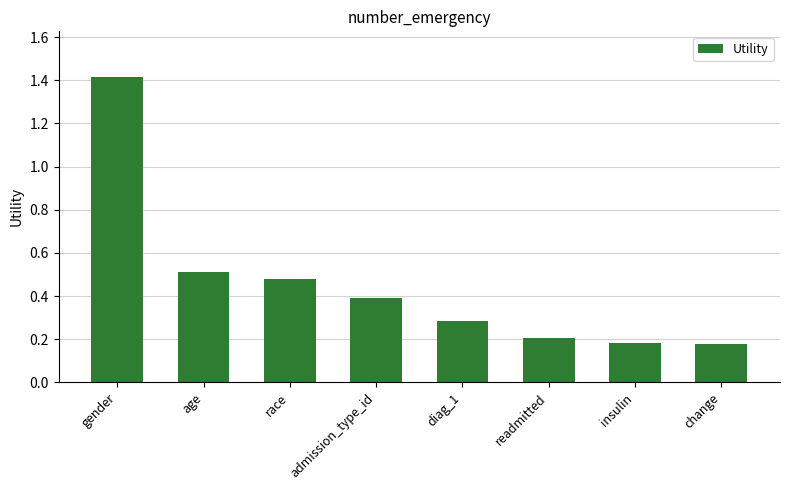

What is the maximum value shown in the chart?

1.4